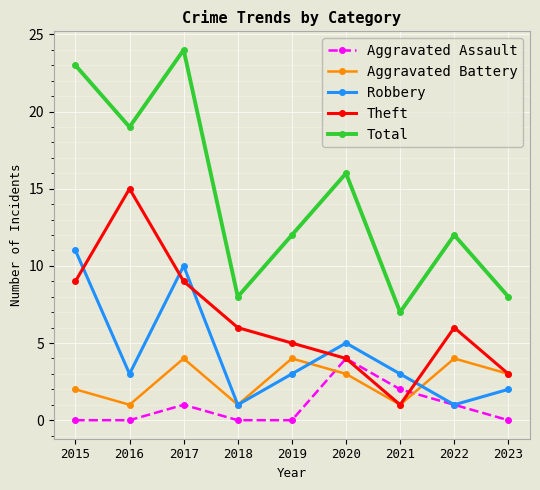

What is the maximum value shown in the chart?

24